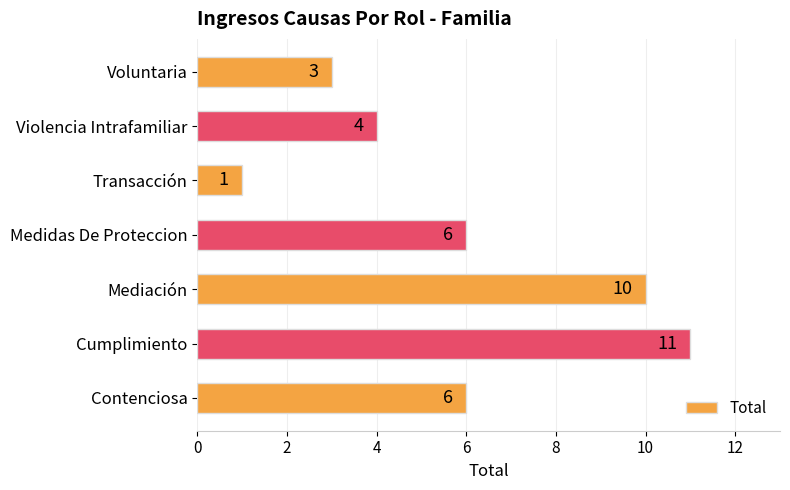

What is the approximate value at Violencia Intrafamiliar?

4